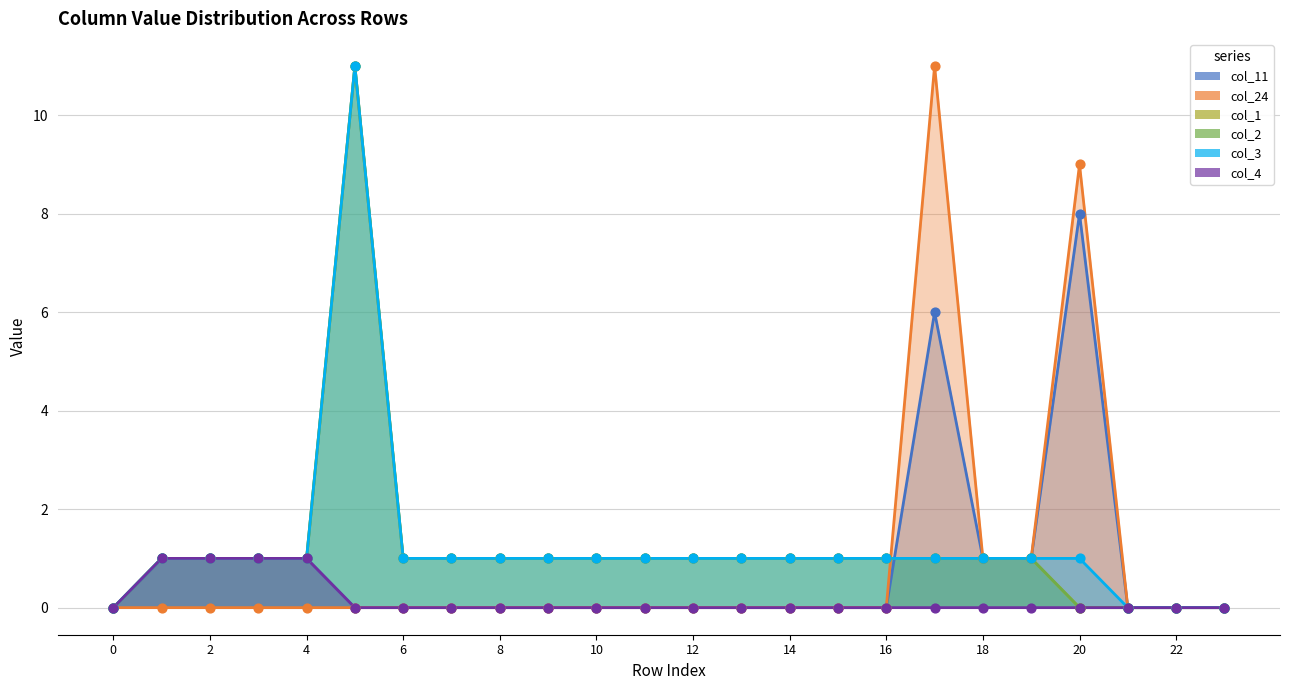

Which series contains the highest Y value?

col_24